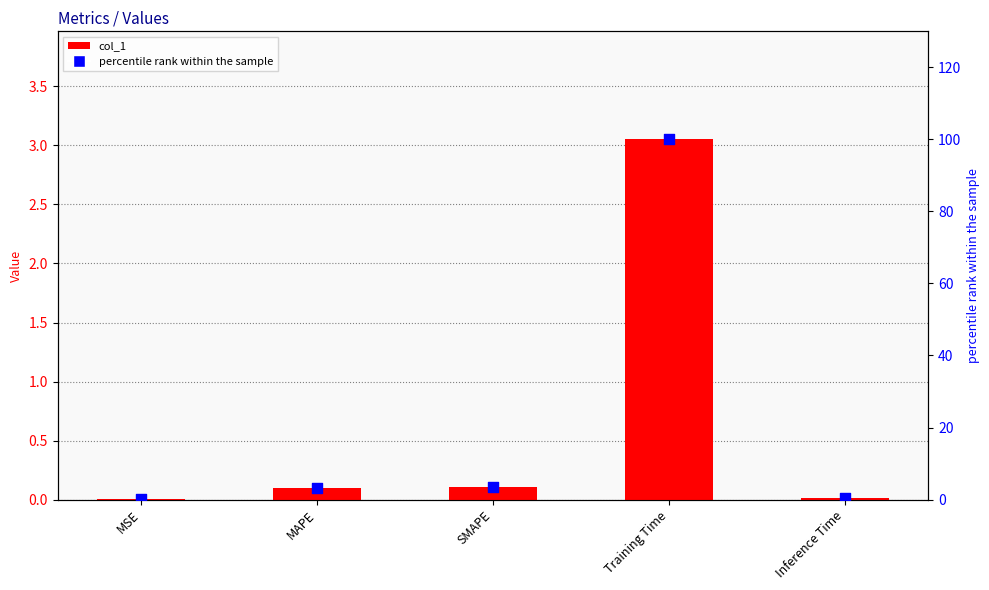

What are all the series names shown in the legend?

col_1, percentile rank within the sample